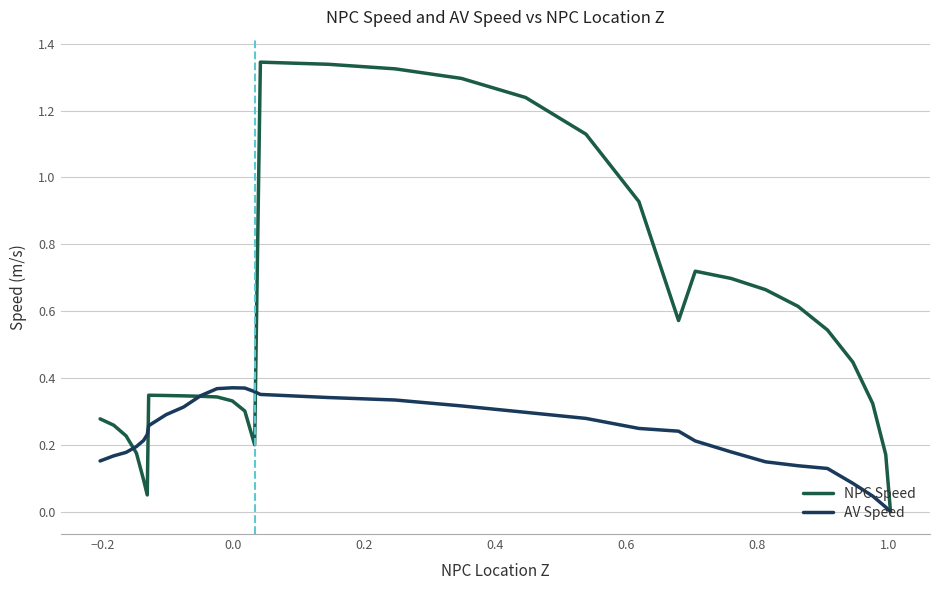

True or false: AV Speed has more than 2 points higher than both neighbors.

False